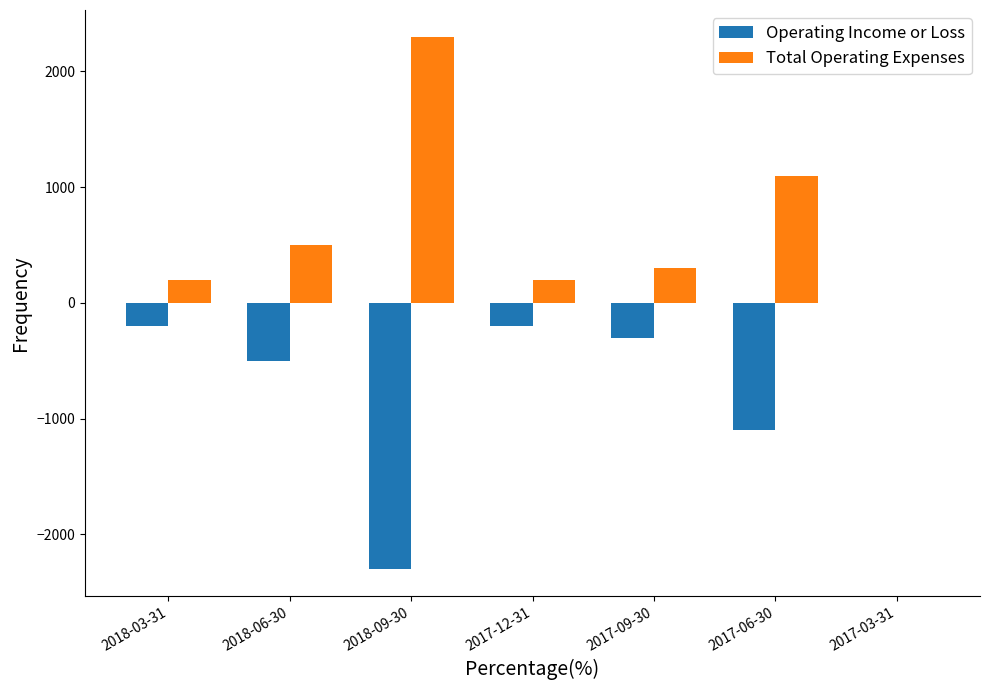

How many groups of bars are there?

7